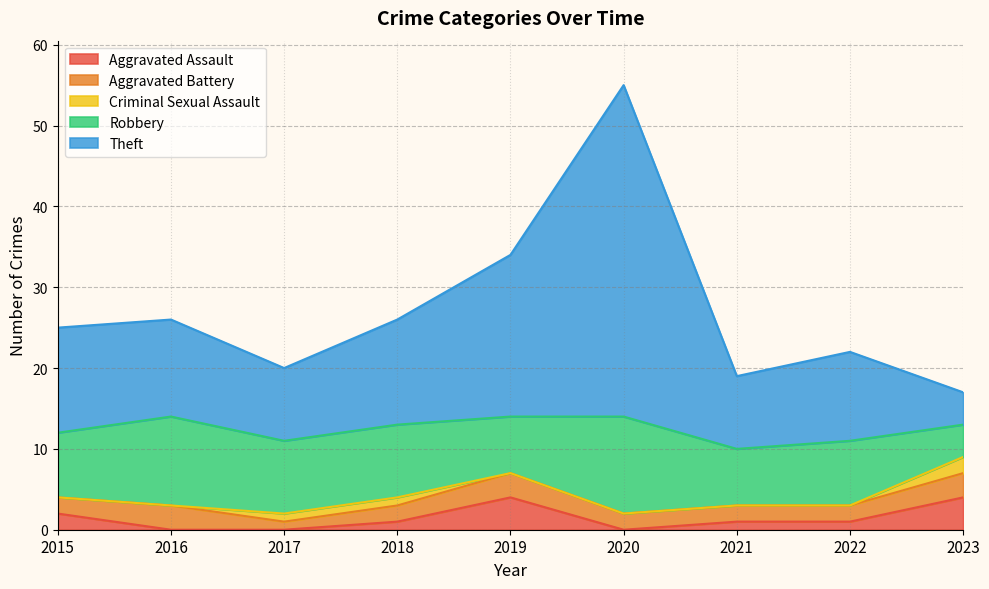

Rank the series by their maximum value, from highest to lowest.

Theft, Robbery, Aggravated Assault, Aggravated Battery, Criminal Sexual Assault